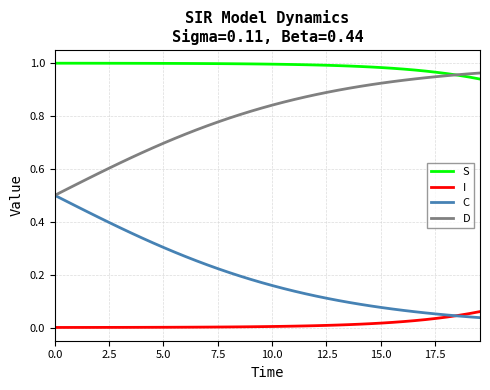

Which series ends up on top after the final intersection of C and I?

I